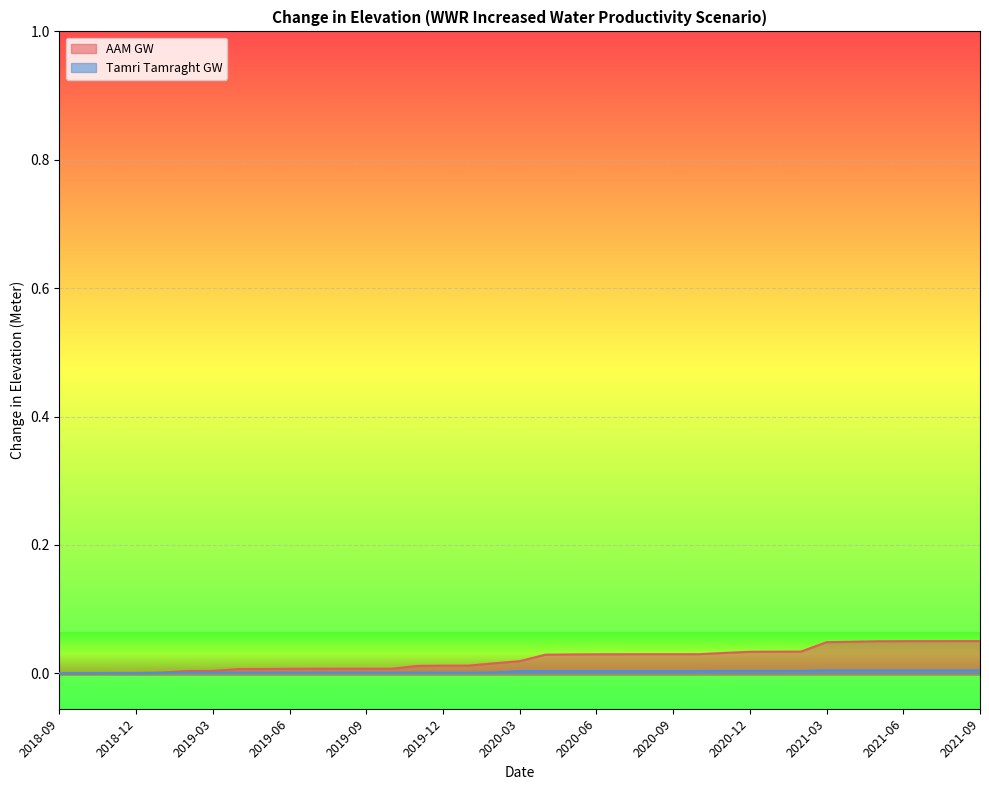

True or false: AAM GW and Tamri Tamraght GW intersect in this chart.

False